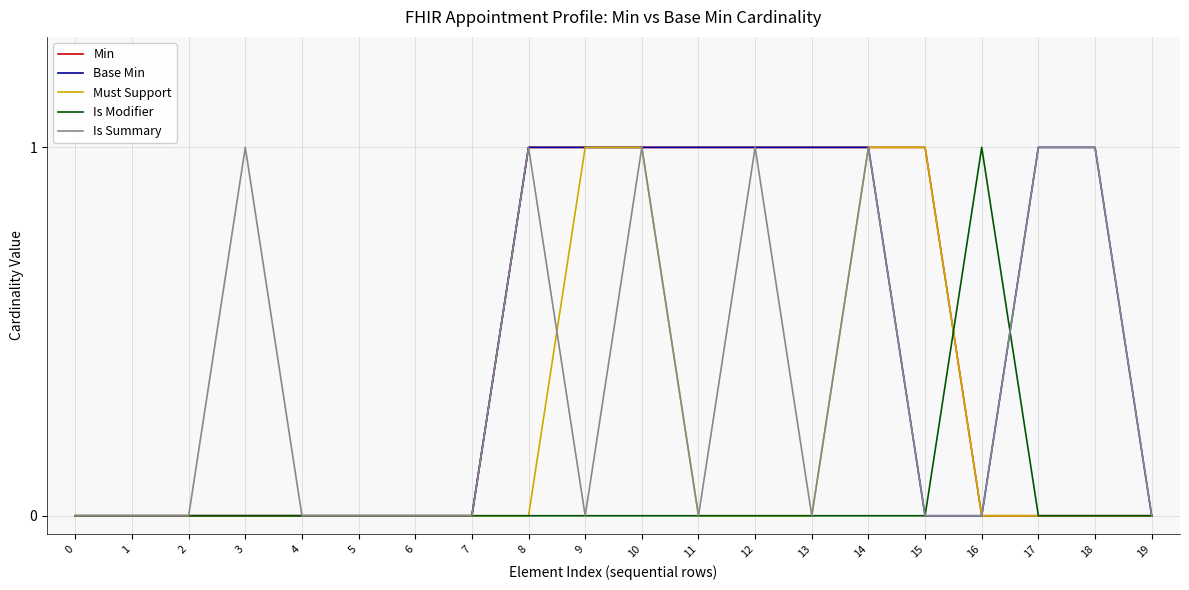

Which series has the largest total across all categories?

Base Min